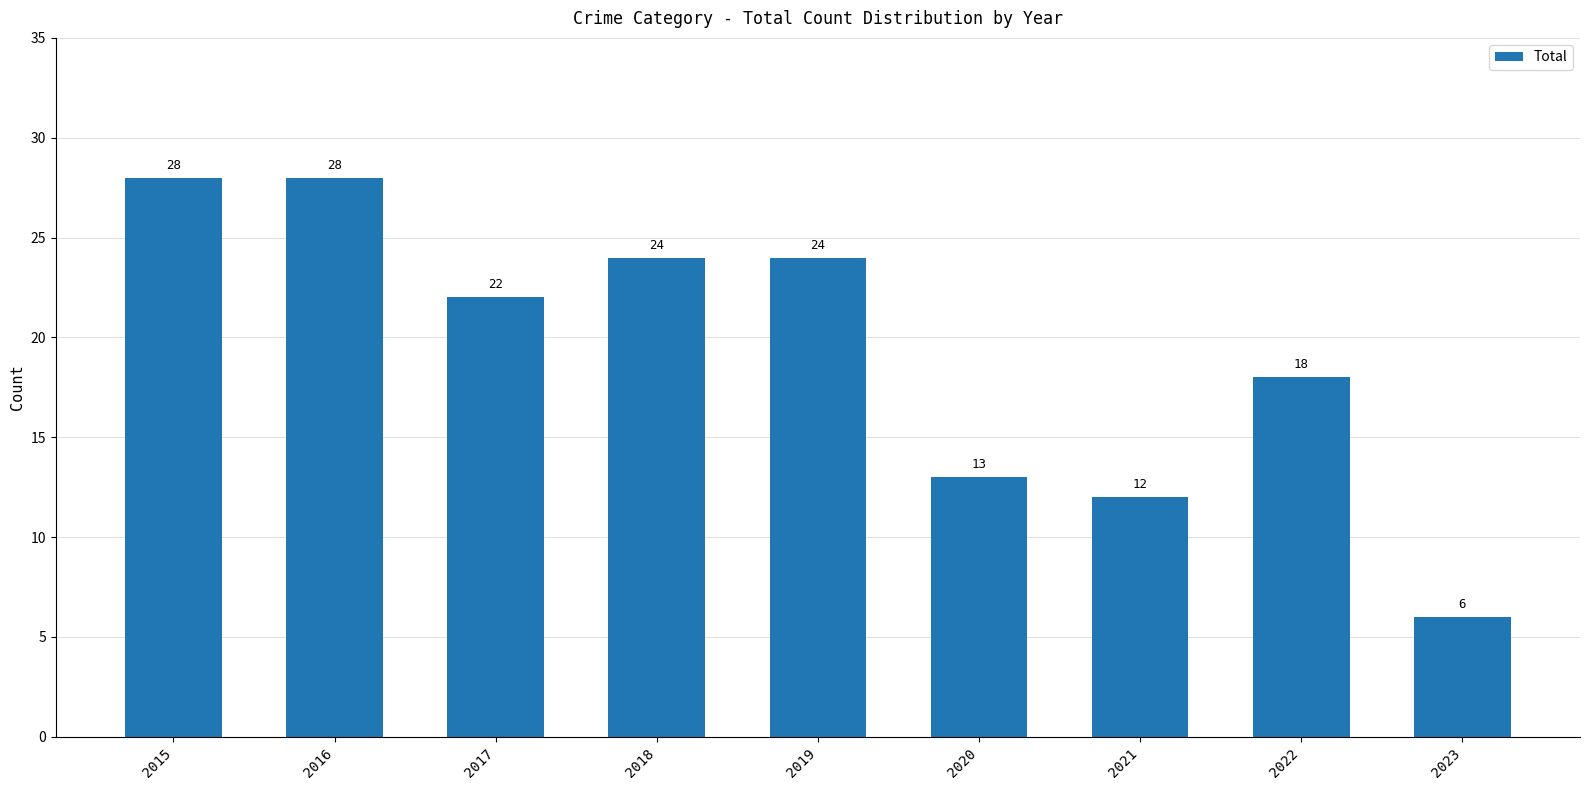

Which has a higher value, 2016 or 2023?

2016